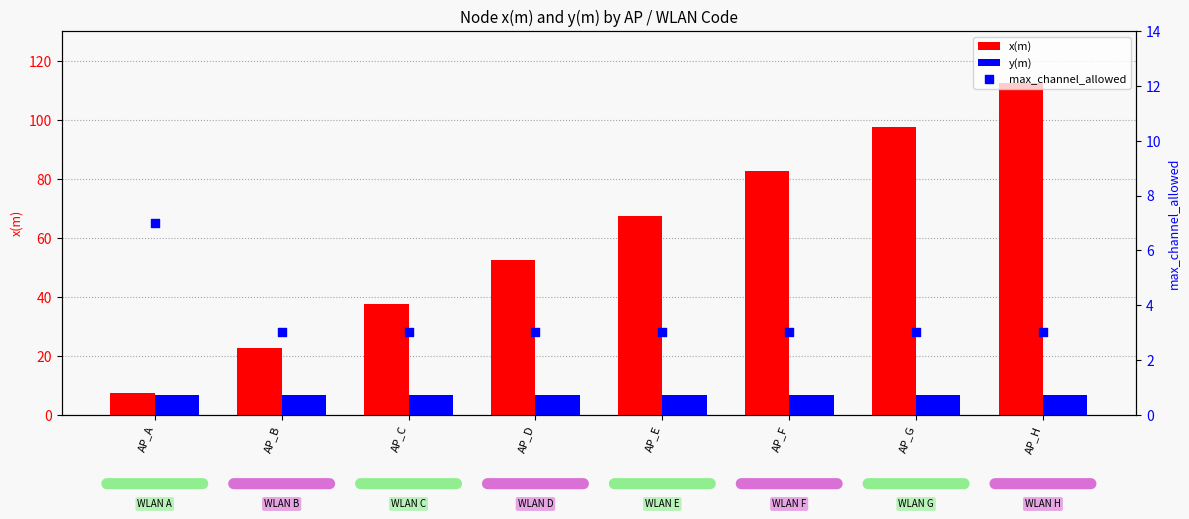

Which series contains the lowest Y value?

max_channel_allowed